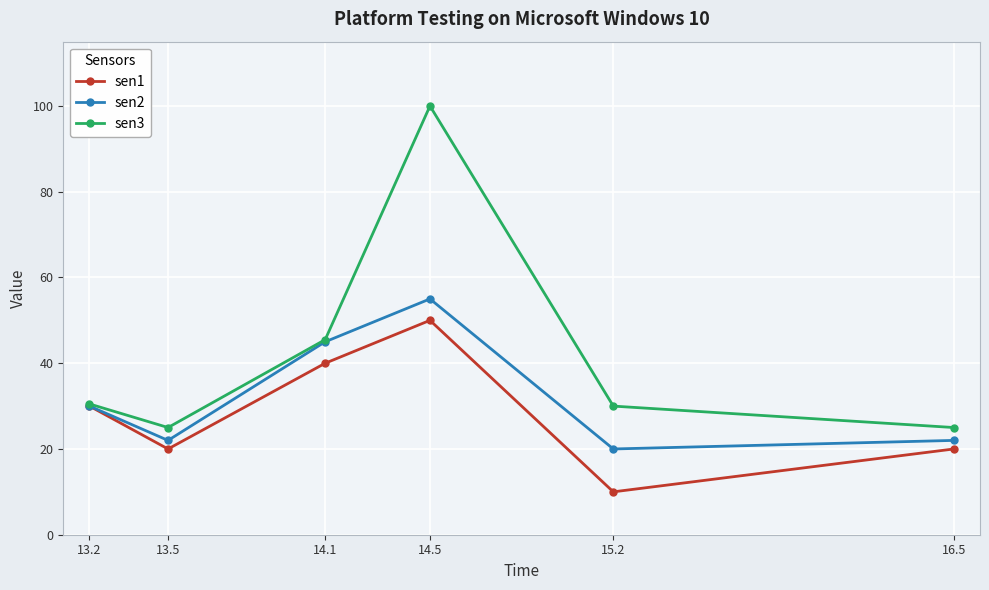

The sen3 series shows 20.5 at 14.1. True or false?

False